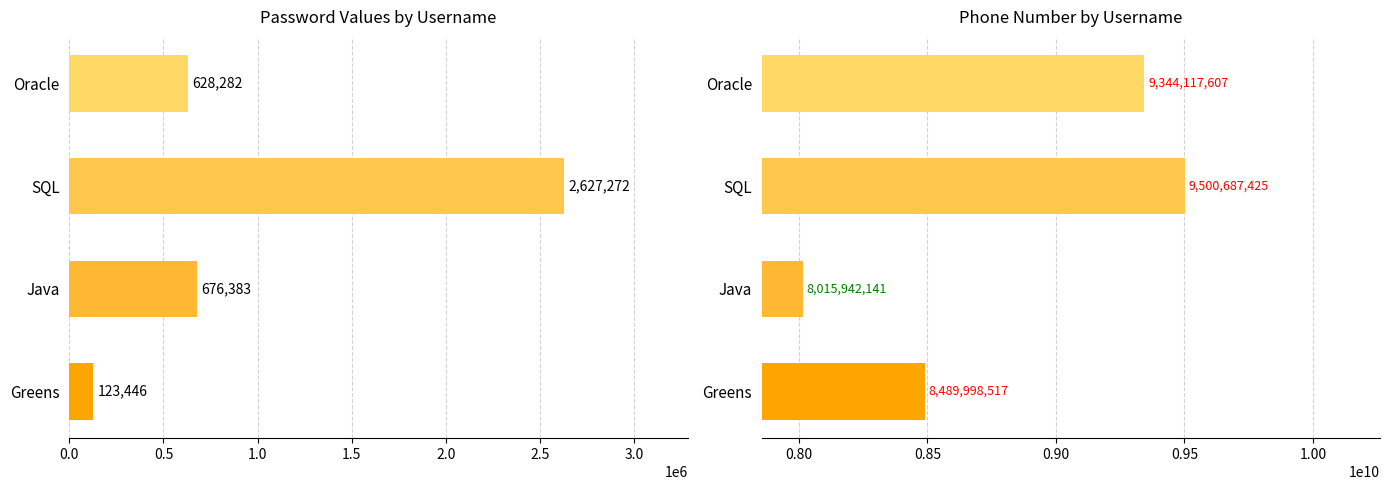

What is the total value across all series at Oracle?

9344745889